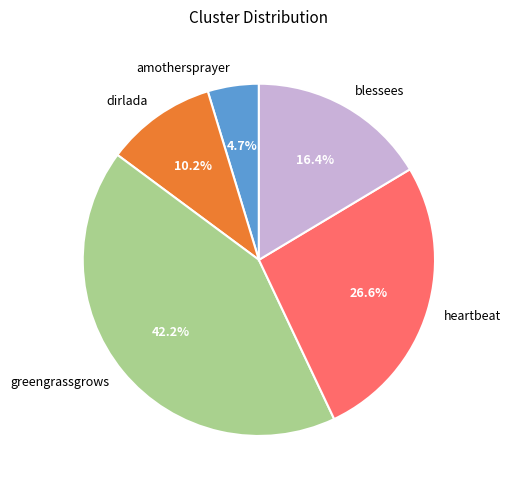

Rank the categories by value from lowest to highest.

amothersprayer, dirlada, blessees, heartbeat, greengrassgrows